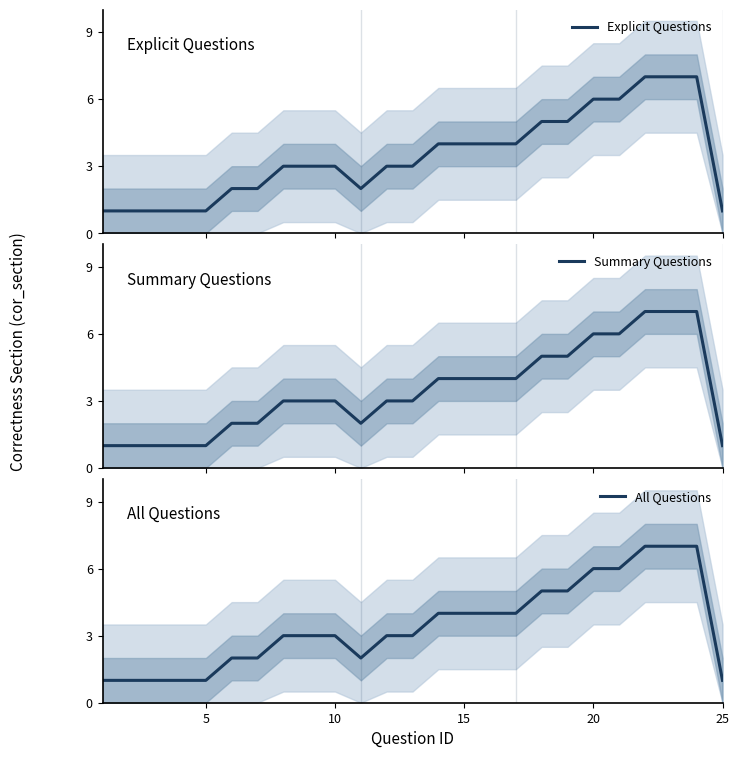

What is the highest value of the Explicit Questions series?

7